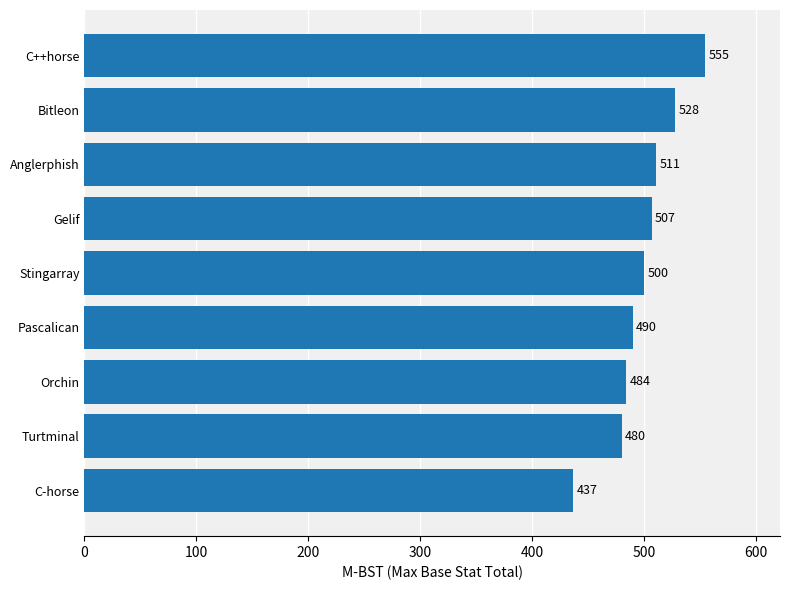

What is the minimum value shown in the chart?

437